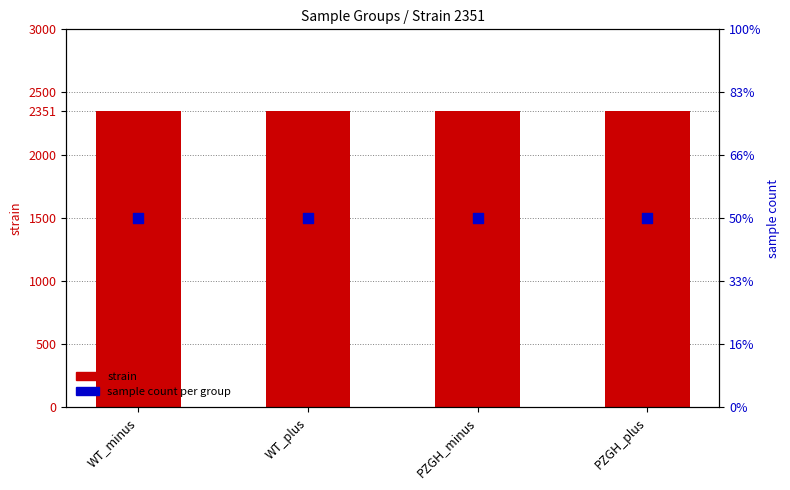

Which series has the widest spread of Y values?

strain